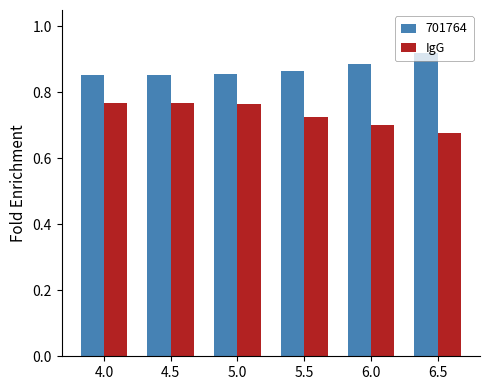

Count the IgG values in the range 0 to 1.

6